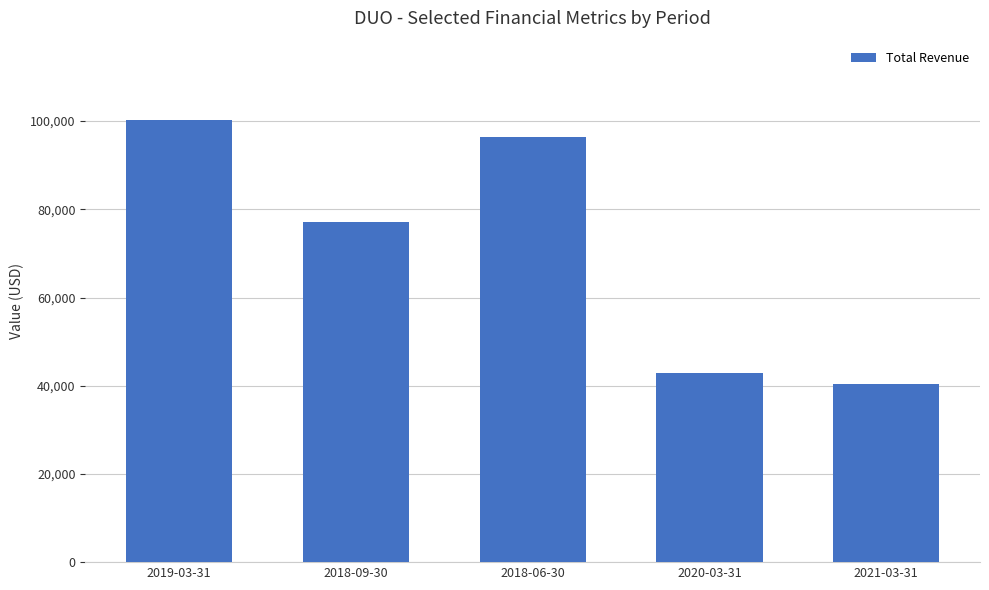

True or false: the data shows 100200 at 2019-03-31.

True